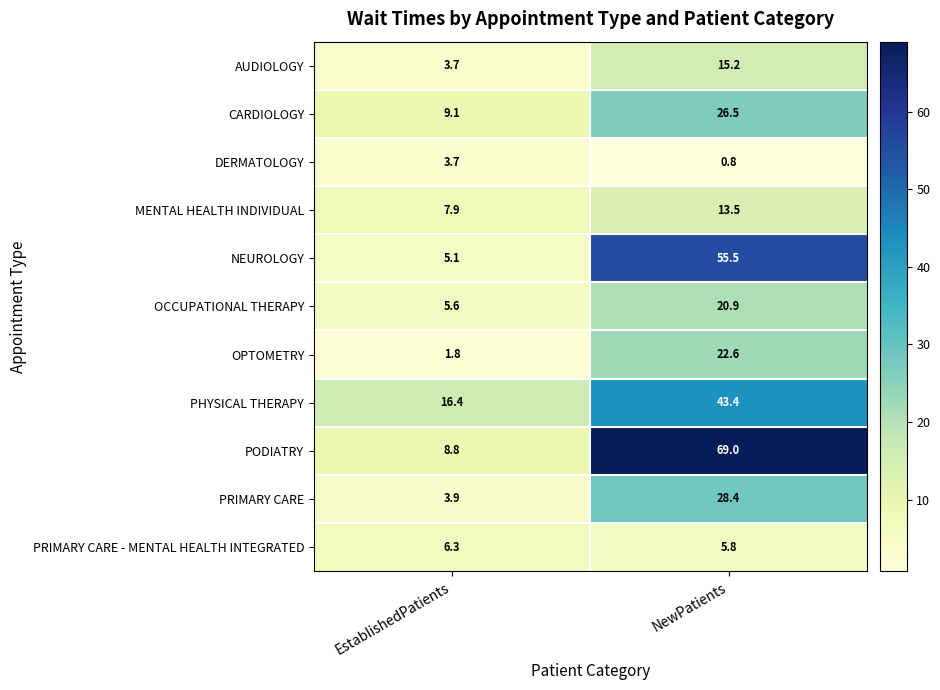

Is it true that PRIMARY CARE equals 28.4 at NewPatients?

True